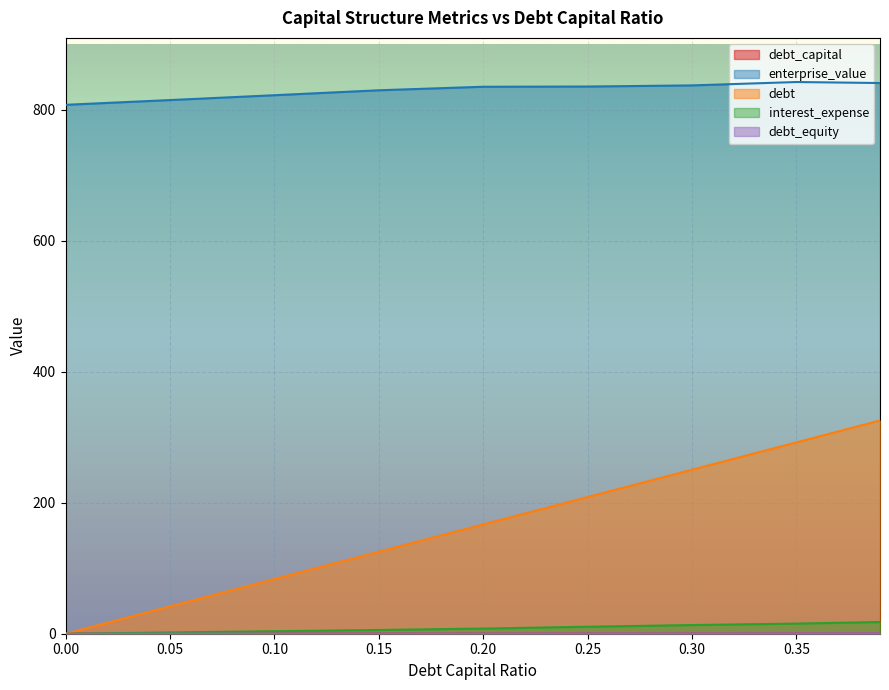

Reading left to right, list all the values displayed in this chart.

debt_capital: 0.0=0.0	0.05=0.1	0.1=0.1	0.15=0.1	0.2=0.2	0.25=0.2	0.3=0.3	0.35=0.3	0.39=0.4
enterprise_value: 0.0=807.7	0.05=815.0	0.1=822.4	0.15=829.9	0.2=835.3	0.25=835.6	0.3=837.4	0.35=842.5	0.39=841.0
debt: 0.0=0.0	0.05=41.8	0.1=83.5	0.15=125.2	0.2=167.0	0.25=208.8	0.3=250.5	0.35=292.2	0.39=325.6
interest_expense: 0.0=0.0	0.05=1.9	0.1=3.8	0.15=5.7	0.2=7.9	0.25=10.7	0.3=13.3	0.35=15.5	0.39=17.9
debt_equity: 0.0=0.0	0.05=0.1	0.1=0.1	0.15=0.2	0.2=0.2	0.25=0.3	0.3=0.4	0.35=0.5	0.39=0.6